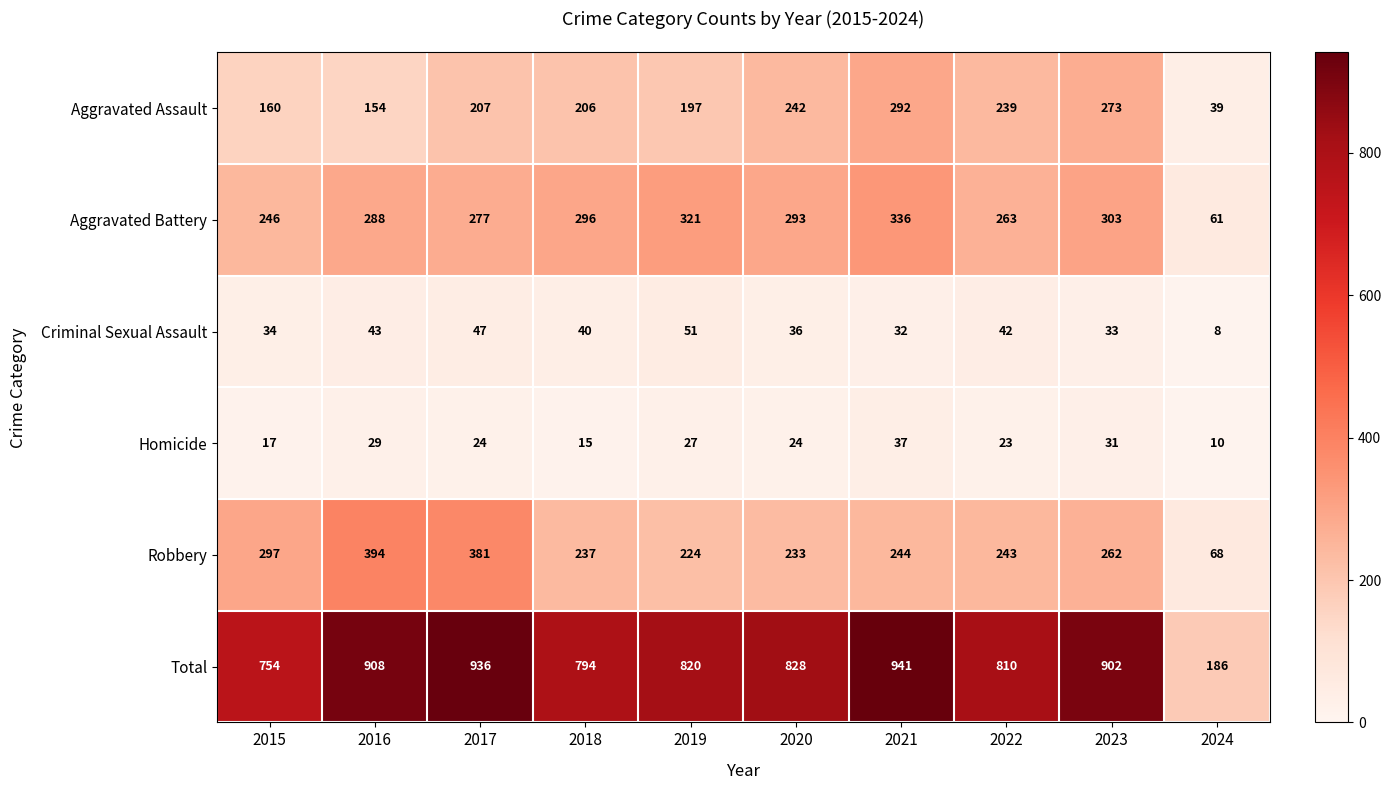

What value does the Total series have at 2021?

941